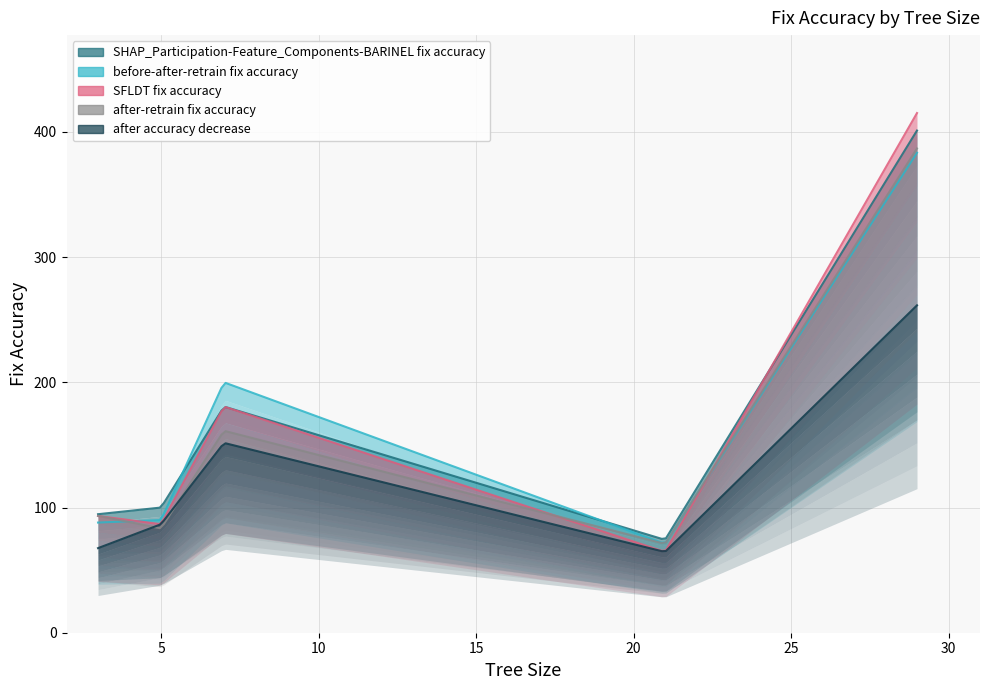

Does the chart display data point markers on the line(s)?

No